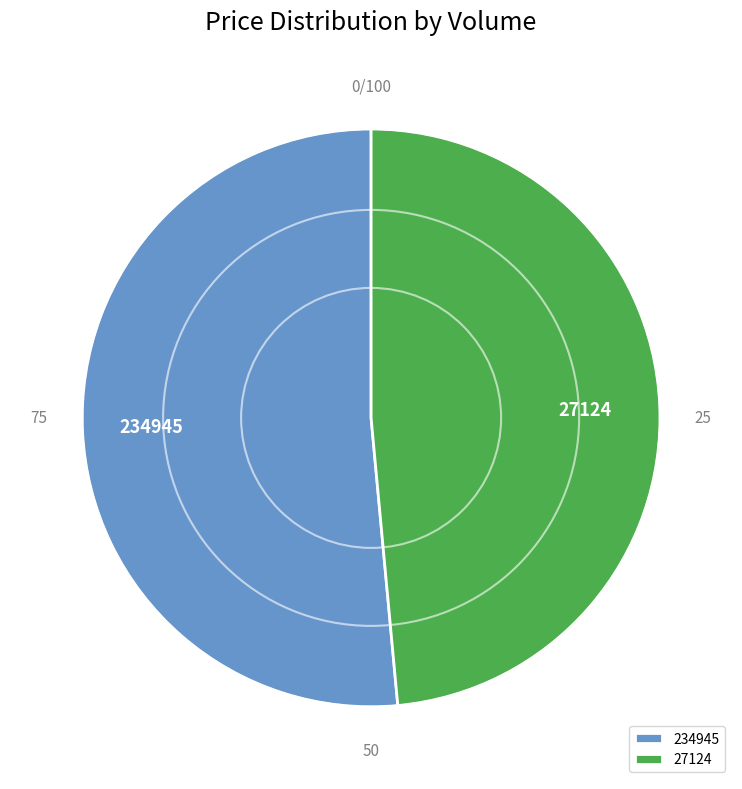

Which slice is the largest?

234945